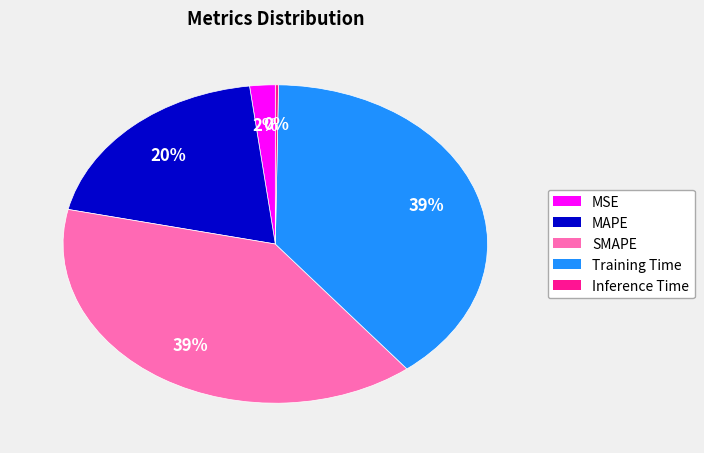

Is it true that SMAPE is 53% of the pie?

False